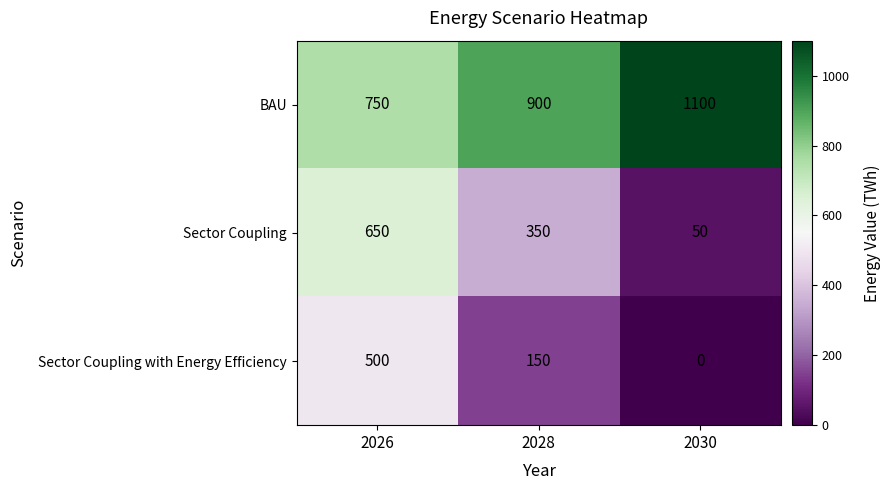

At which category does the chart reach its minimum across all series?

2030